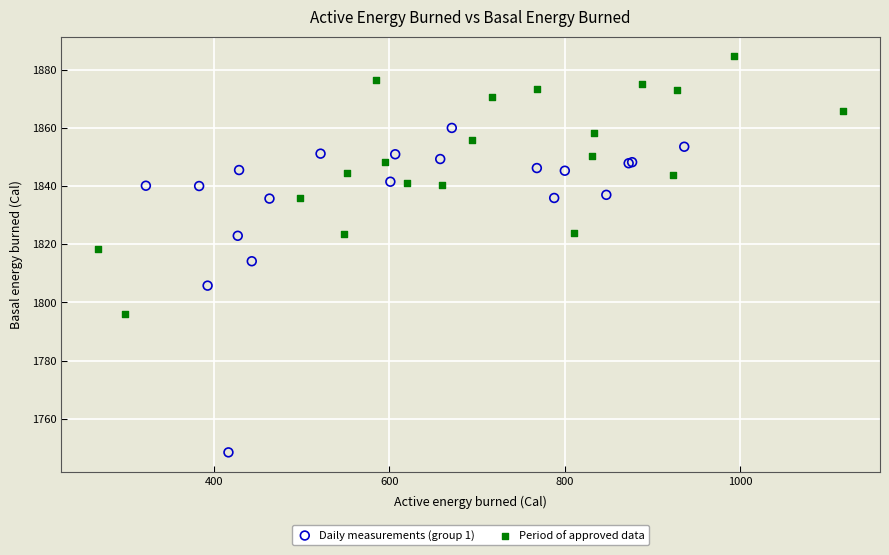

Which series reaches the maximum Y coordinate?

Period of approved data